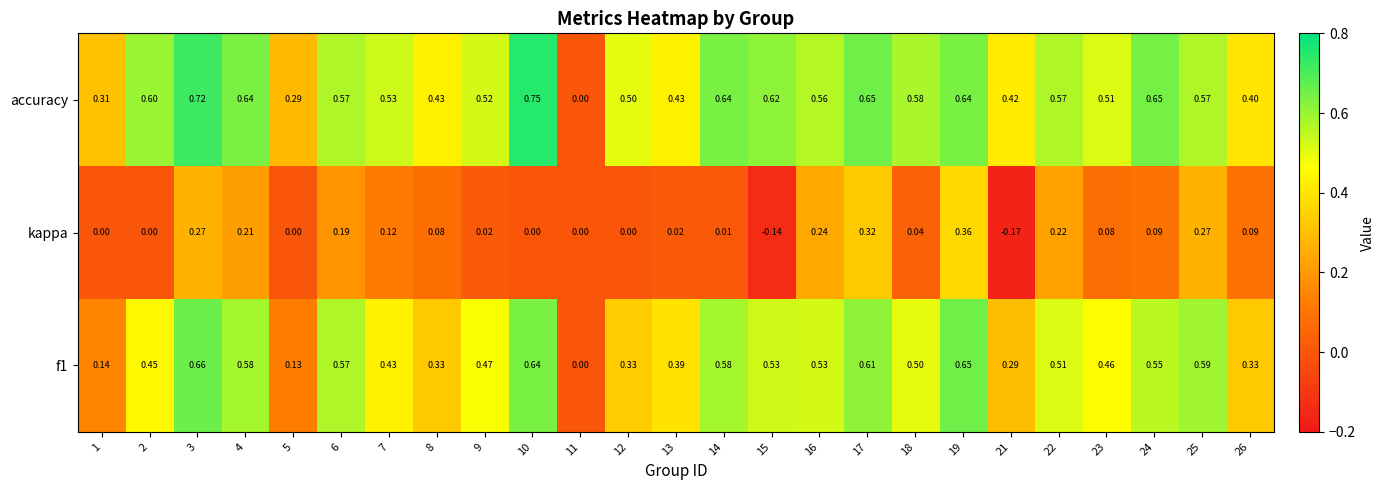

Which series has the widest spread of values?

accuracy